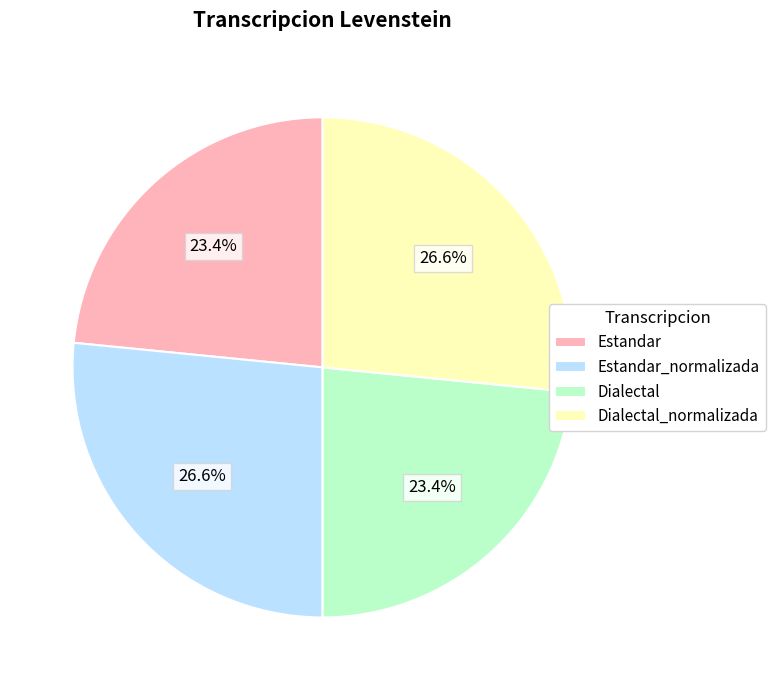

Between Estandar_normalizada and Estandar, which is larger?

Estandar_normalizada